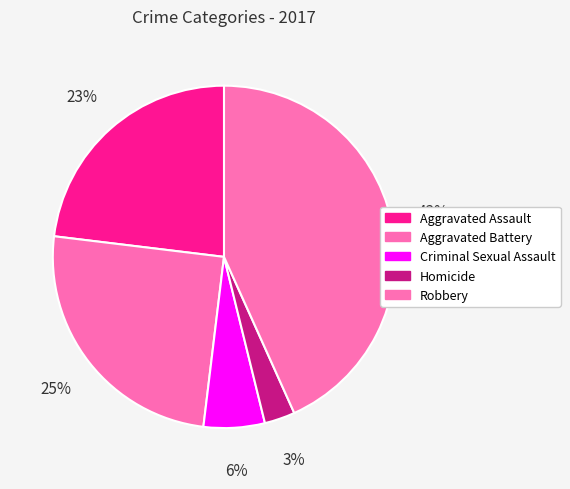

What percentage is the Aggravated Battery slice, to the nearest percent?

25%